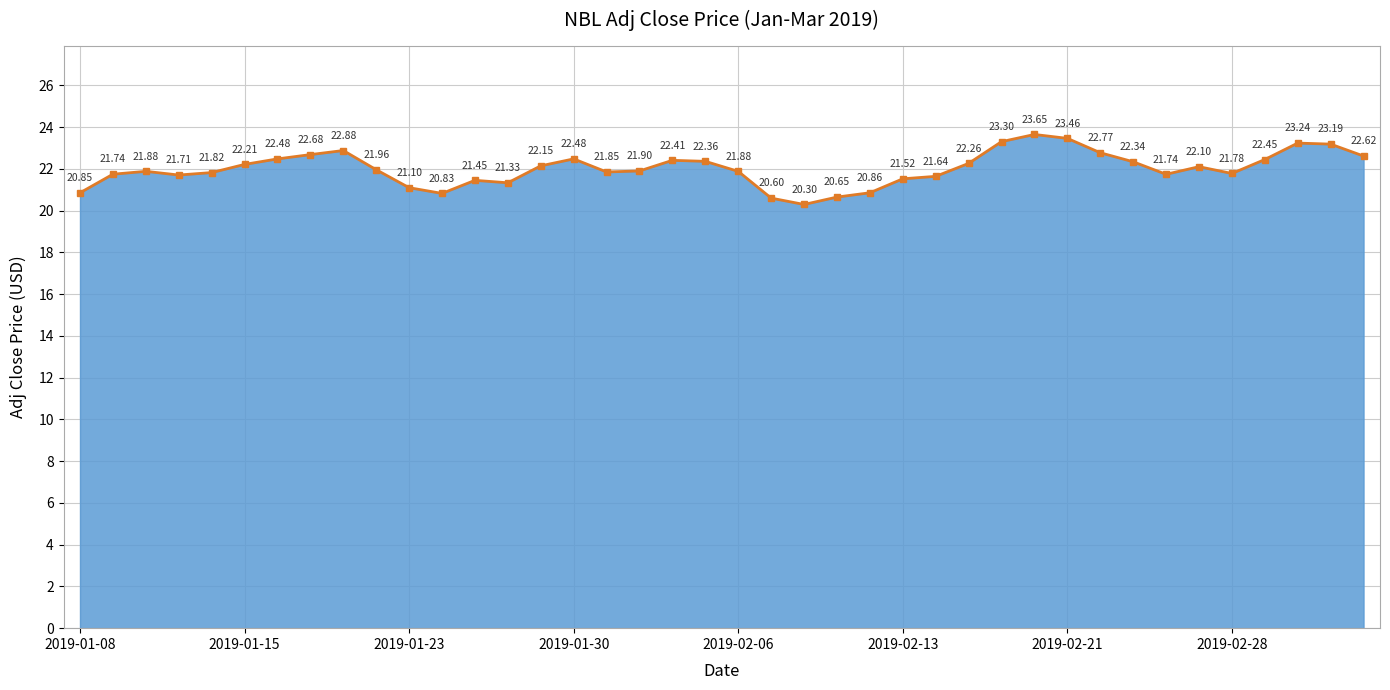

How many points are higher than both their immediate neighbors (excluding endpoints)?

8